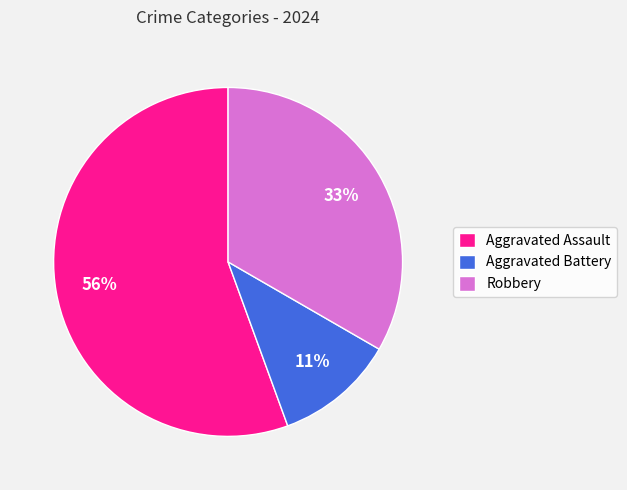

Combined, do Aggravated Battery and Robbery account for over 50%?

No